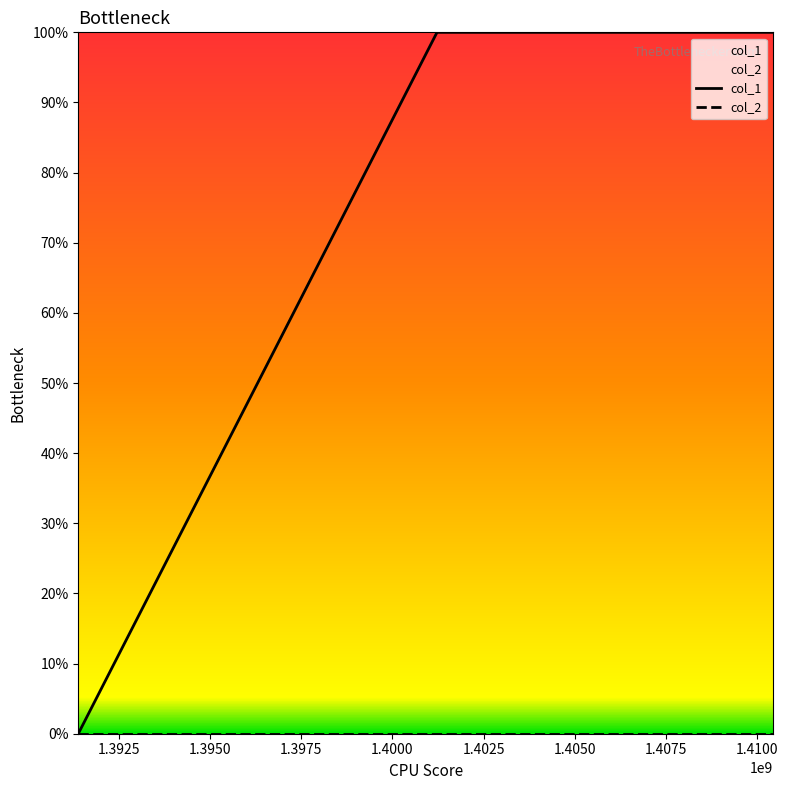

Does the chart display data point markers on the line(s)?

No